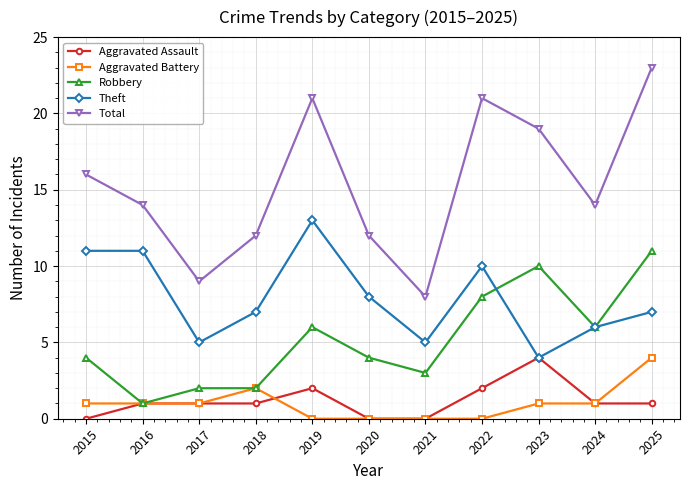

True or false: Total and Aggravated Assault intersect in this chart.

False